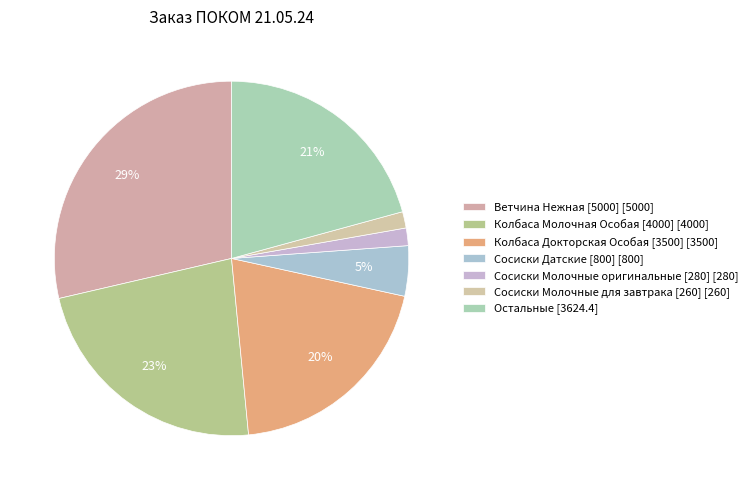

How many segments does this pie chart have?

7